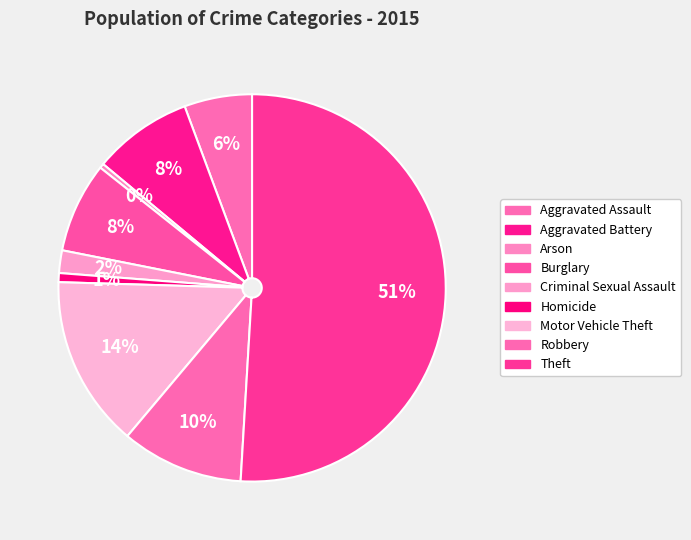

Do Motor Vehicle Theft and Homicide together represent more than half of the pie?

No